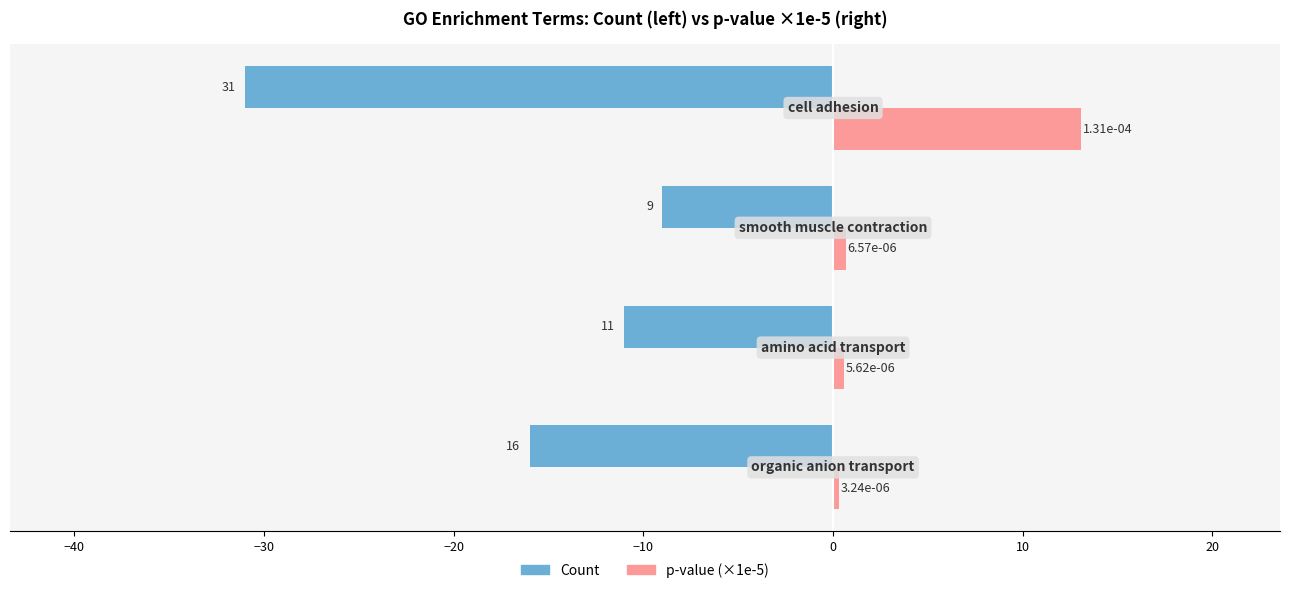

Rank the series by their maximum value, from highest to lowest.

p-value (×1e-5), Count